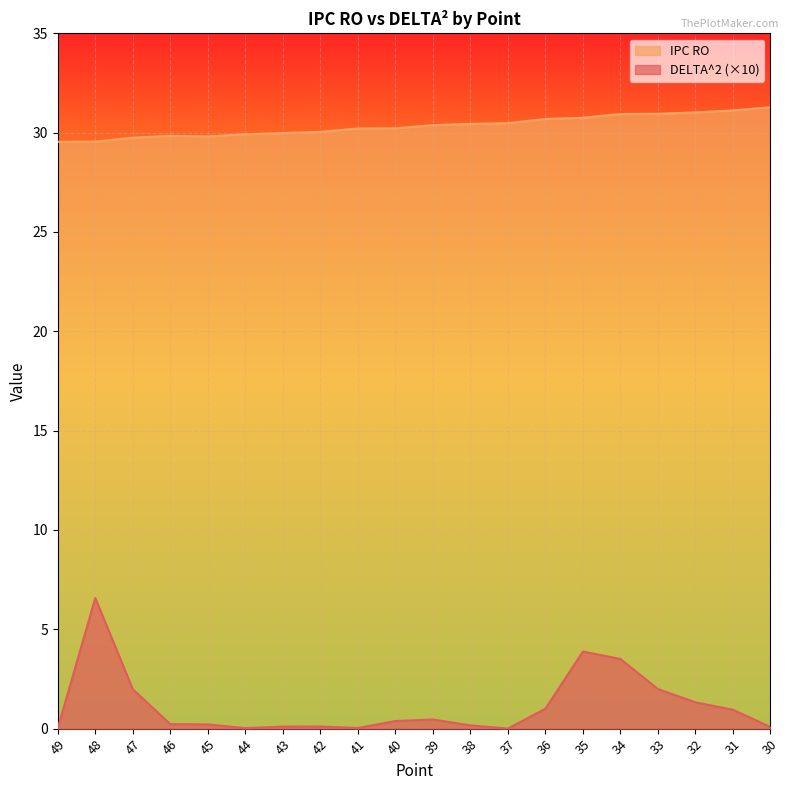

At which label is DELTA^2 closest to 3?

34